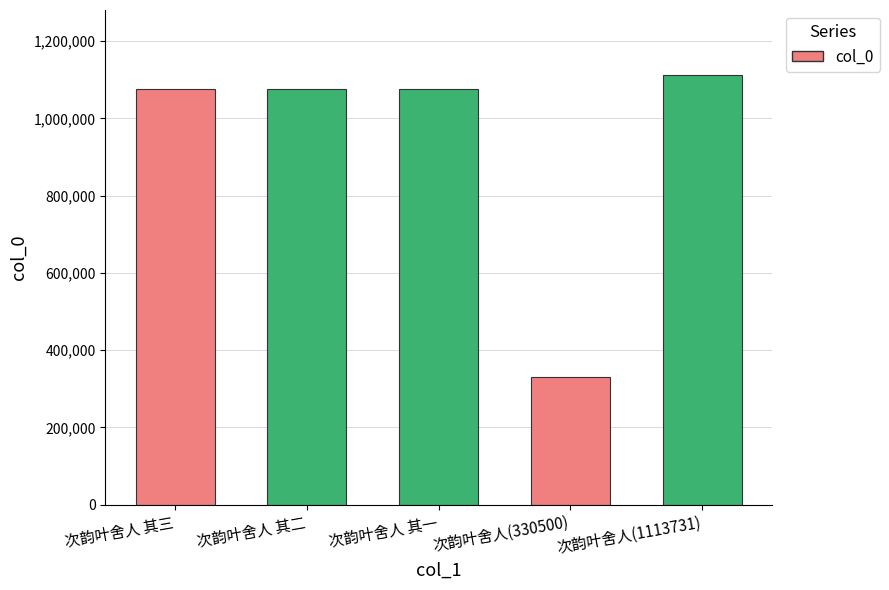

How many values are below 1076757?

2